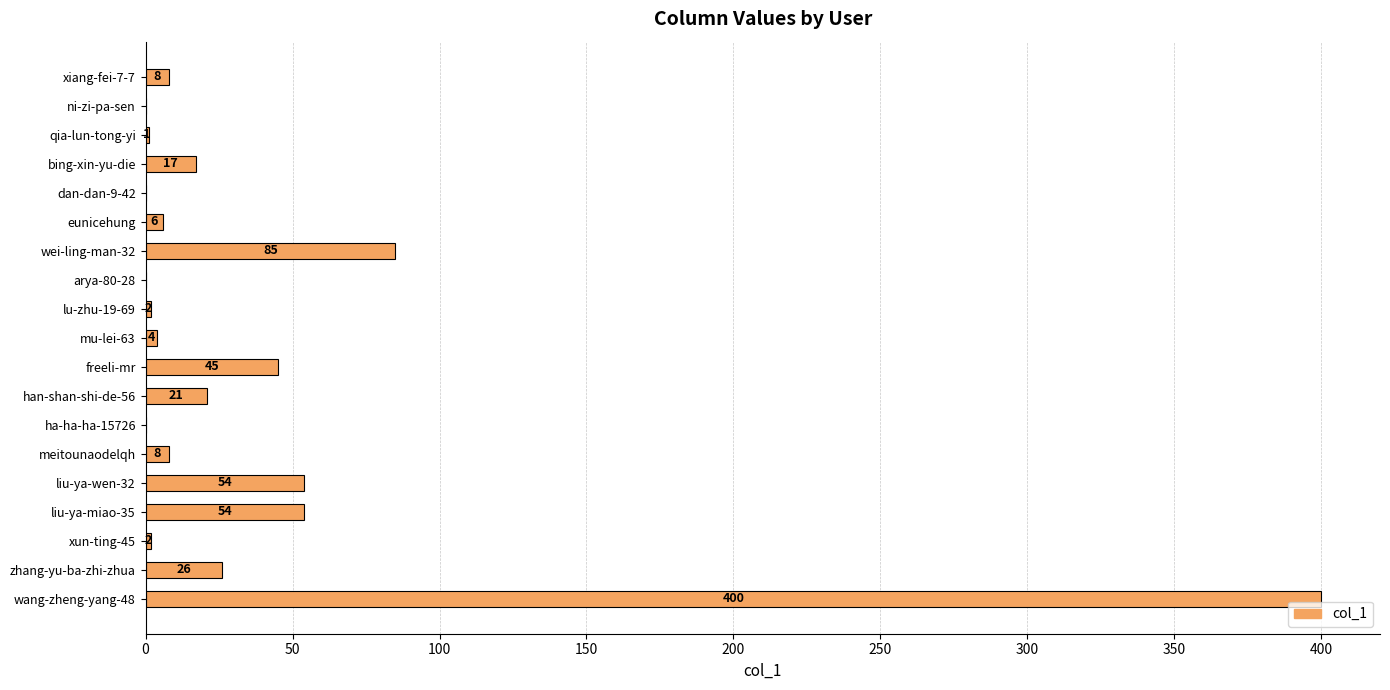

What is the maximum value shown in the chart?

400